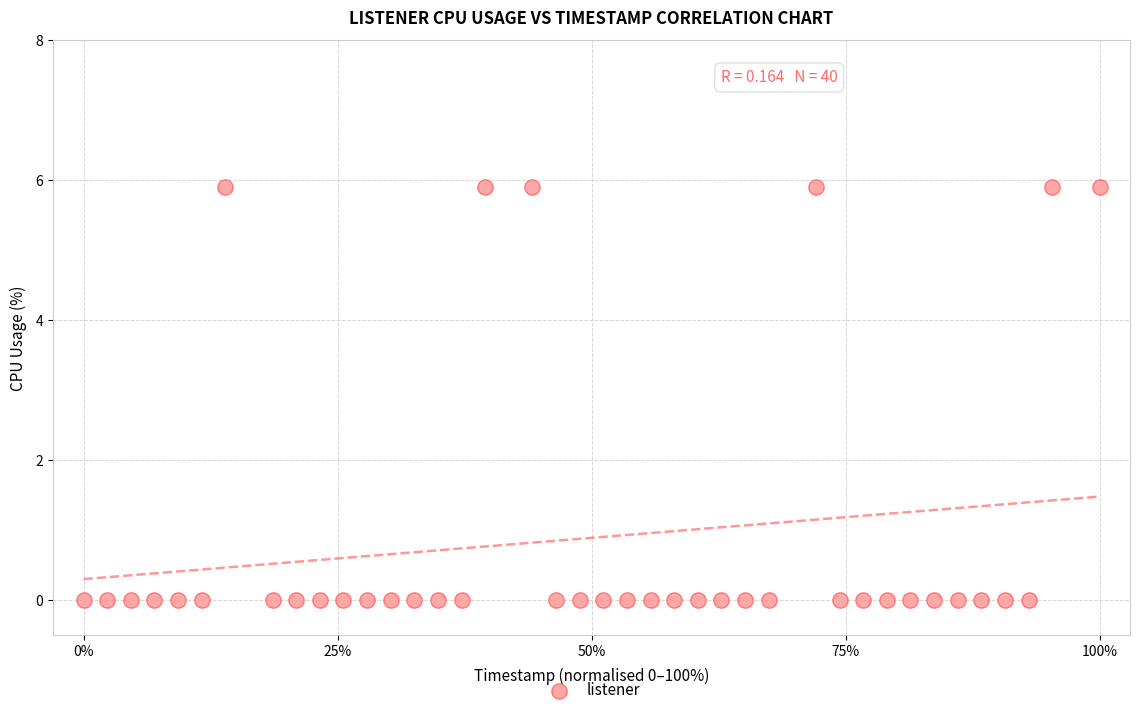

What is the range of X values (max minus min)?

100.0